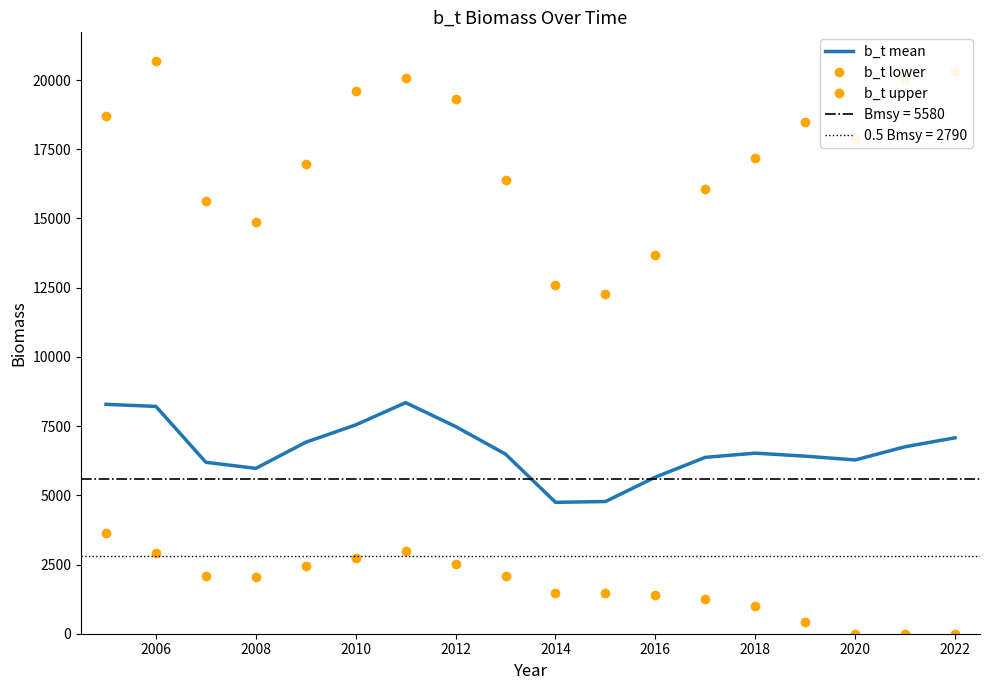

Between 2012 and 2022, which series saw the biggest shift?

b_t upper